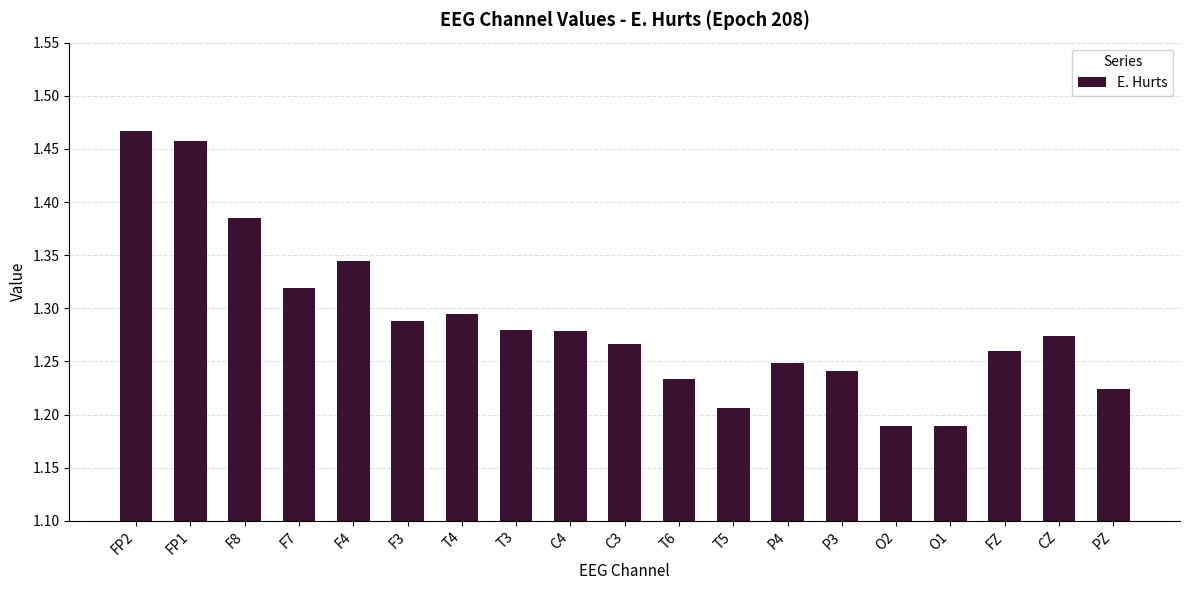

What position from the left is T3?

8